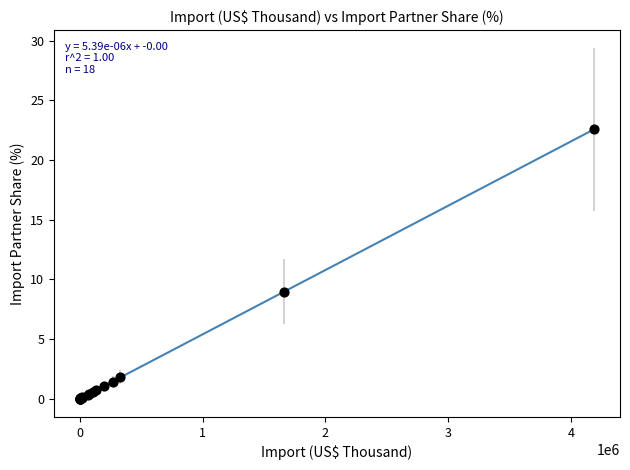

What Y value in the scatter plot is closest to 11?

9.0